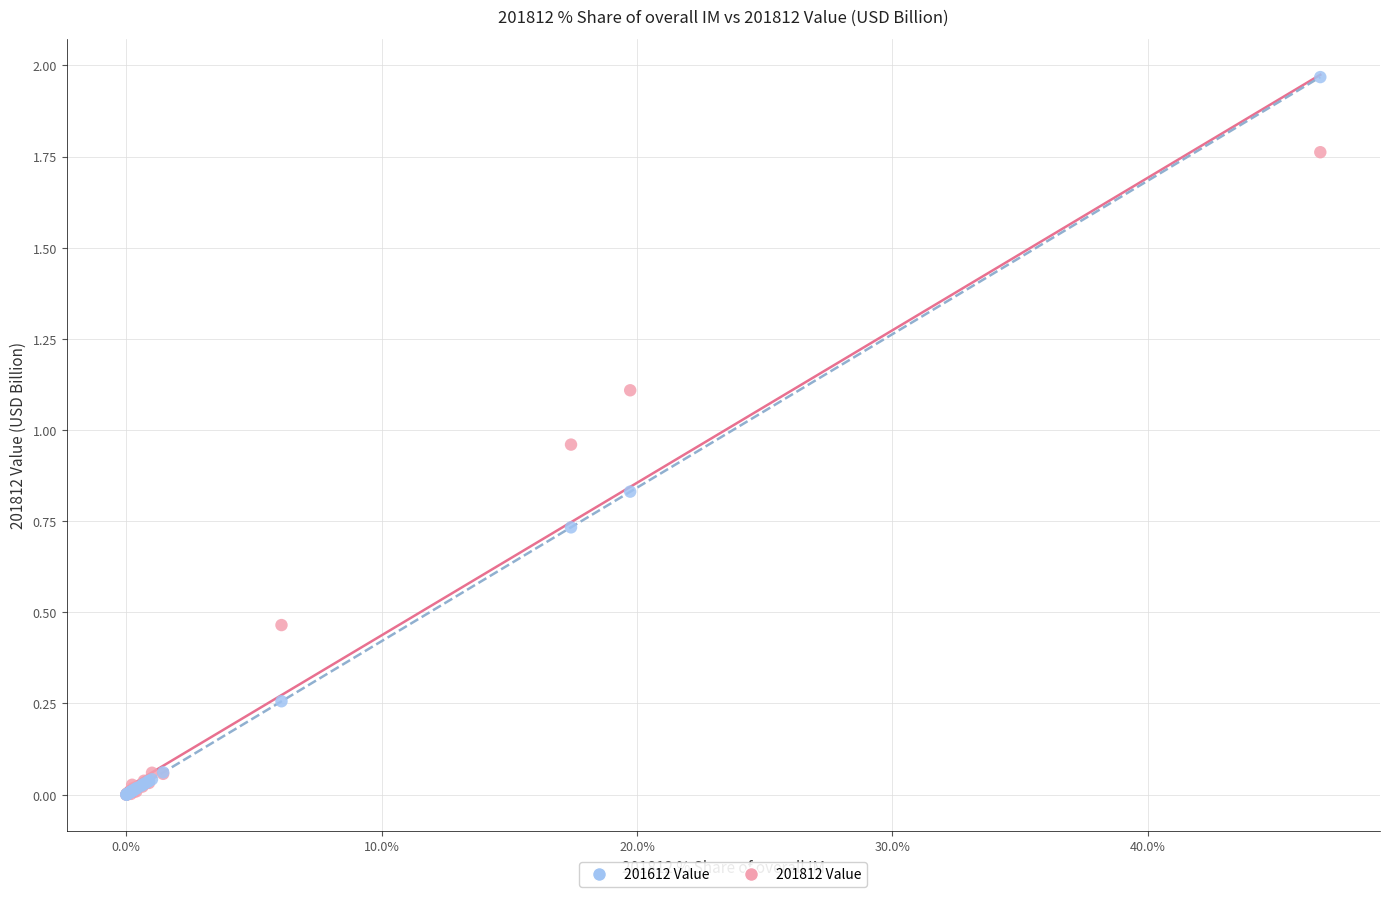

Which series reaches the maximum Y coordinate?

201612 Value